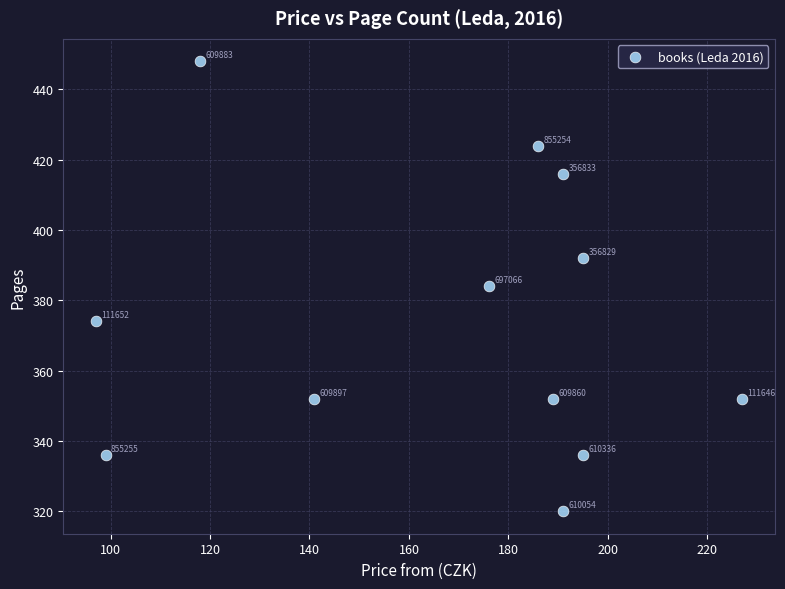

What is the average X value?

167